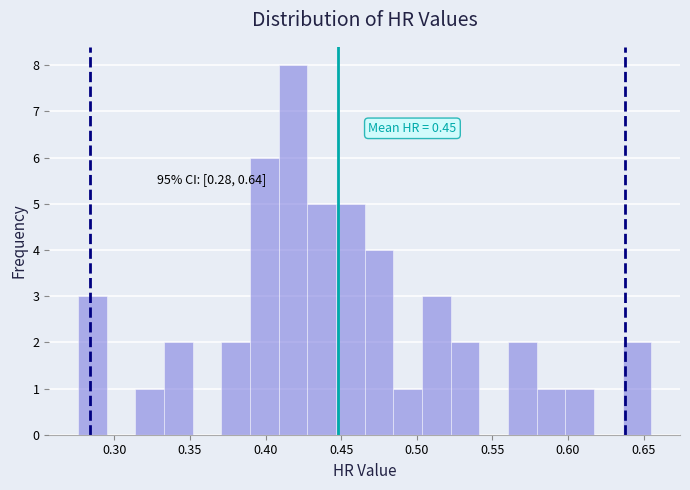

Read against the x-axis, roughly where is the centre of the tallest bar?

0.420